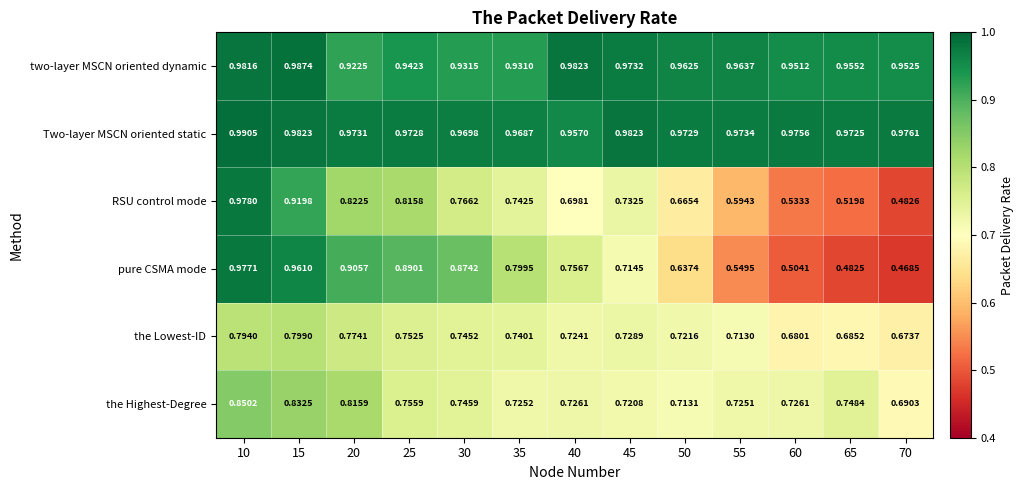

At 70, list the series in order from largest to smallest.

Two-layer MSCN oriented static, two-layer MSCN oriented dynamic, the Highest-Degree, the Lowest-ID, RSU control mode, pure CSMA mode